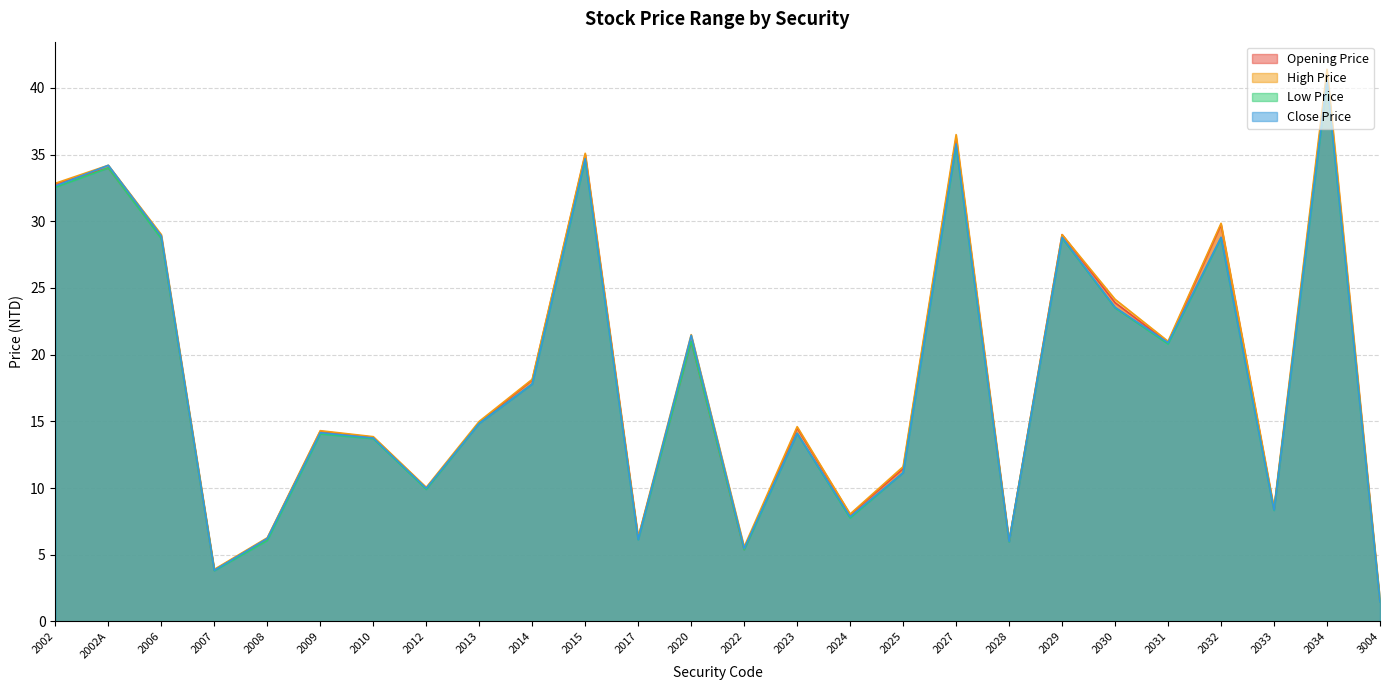

What position from the right is 2017?

15